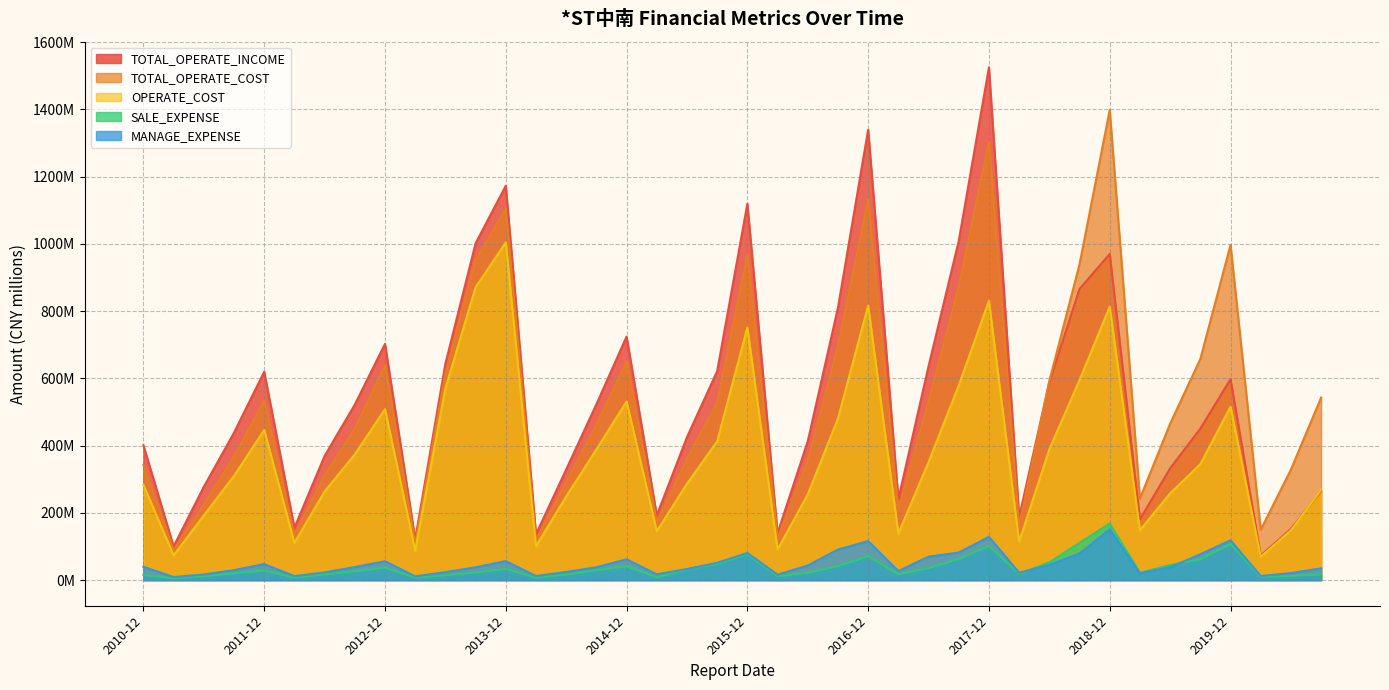

Where is the first local maximum for OPERATE_COST?

2011-12